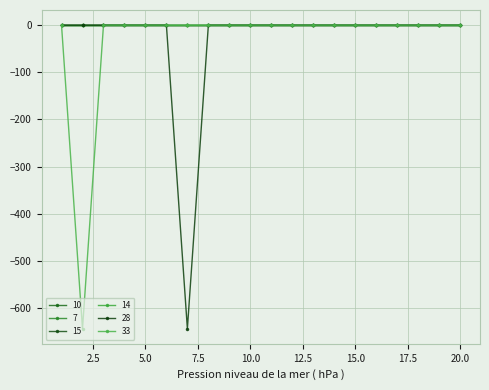

Does the chart have visible grid lines?

Yes